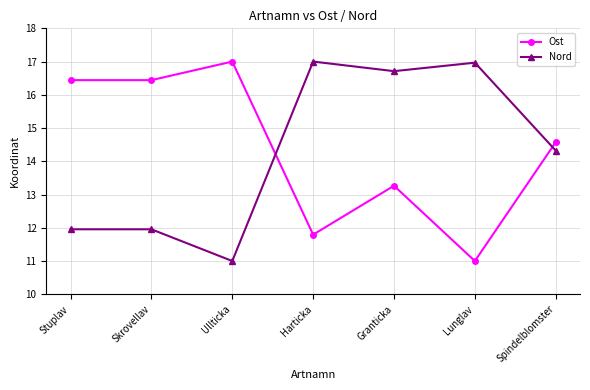

Reading left to right, extract all data points from this chart.

Ost: Stuplav=16.4	Skrovellav=16.4	Ullticka=17.0	Harticka=11.8	Granticka=13.3	Lunglav=11.0	Spindelblomster=14.6
Nord: Stuplav=12.0	Skrovellav=12.0	Ullticka=11.0	Harticka=17.0	Granticka=16.7	Lunglav=17.0	Spindelblomster=14.3